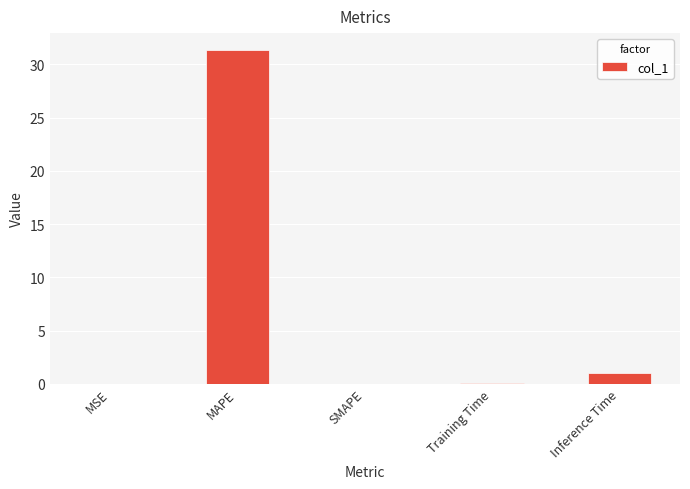

True or false: the data shows 0.0 at MSE.

True